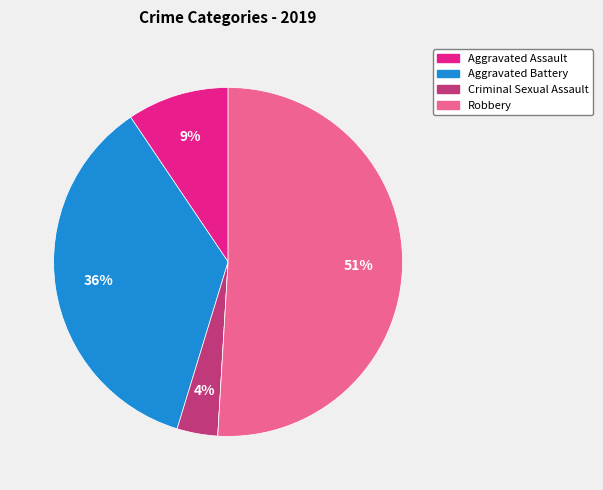

To the nearest percent, what is the average slice percentage?

20%